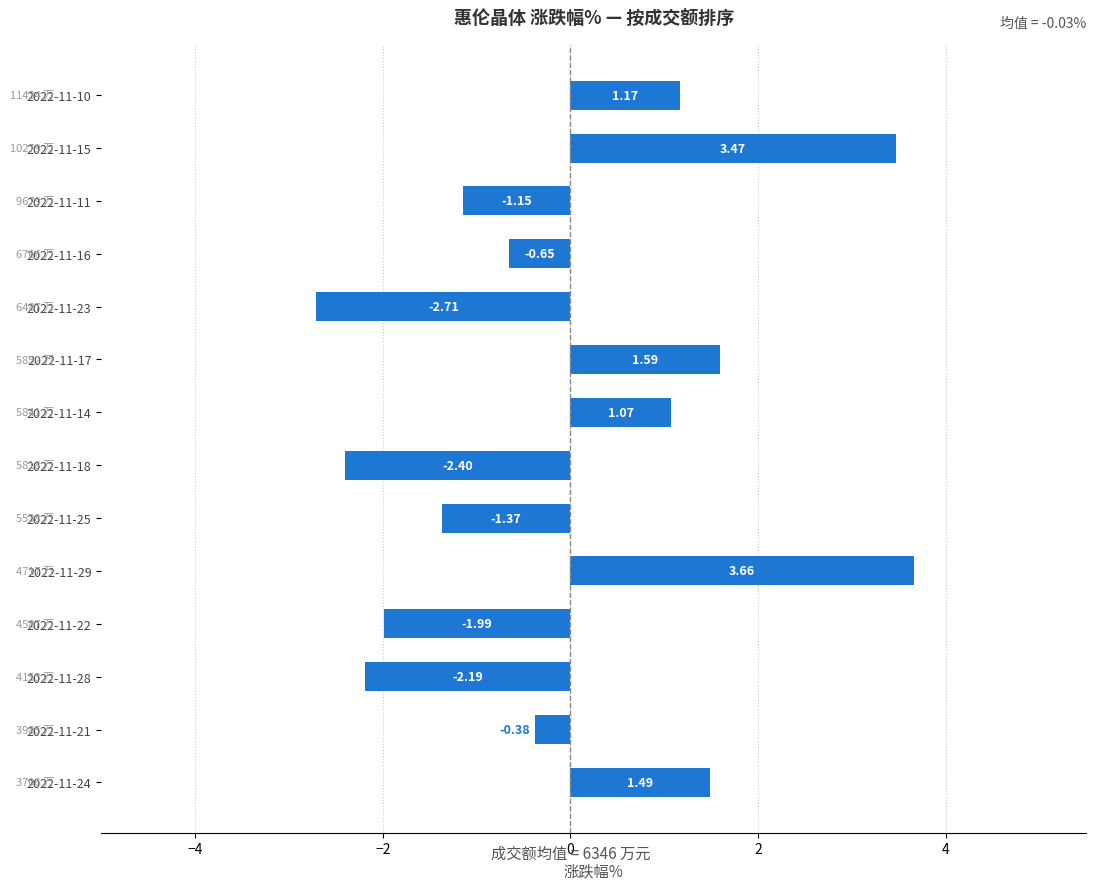

Which has a higher value, 2022-11-16 or 2022-11-23?

2022-11-16